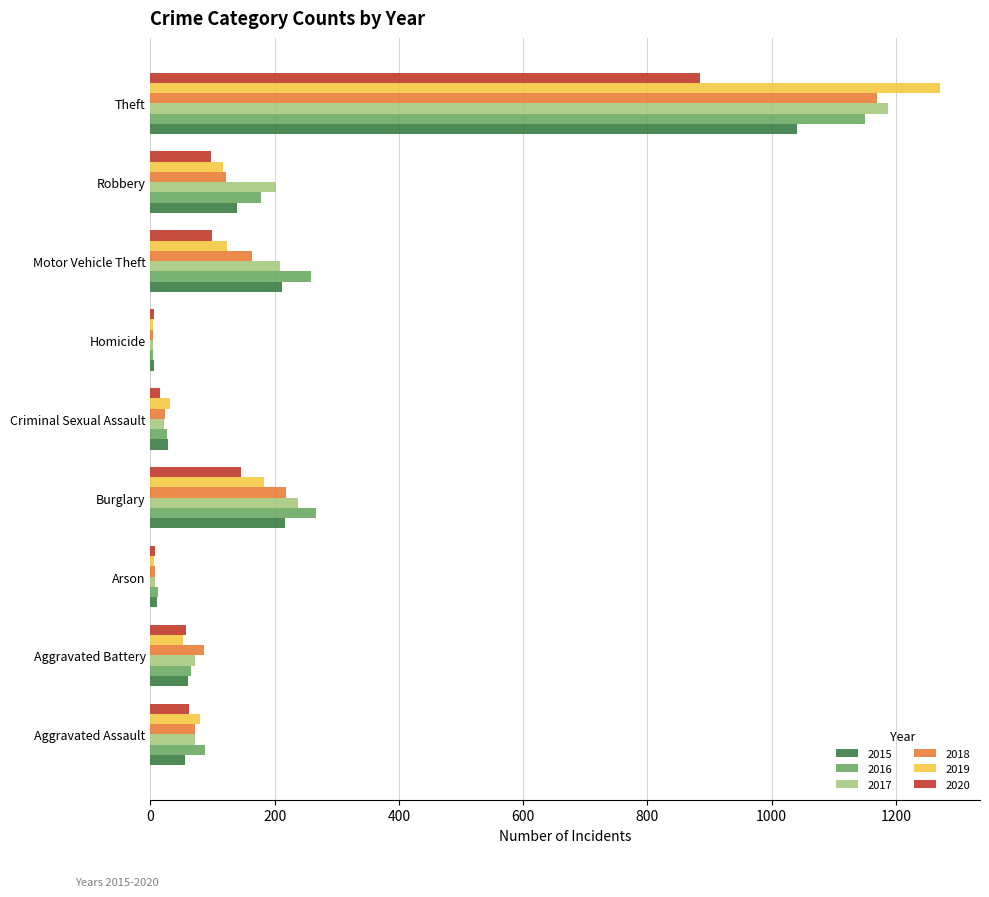

Which category has the highest value in the 2015 series?

Theft